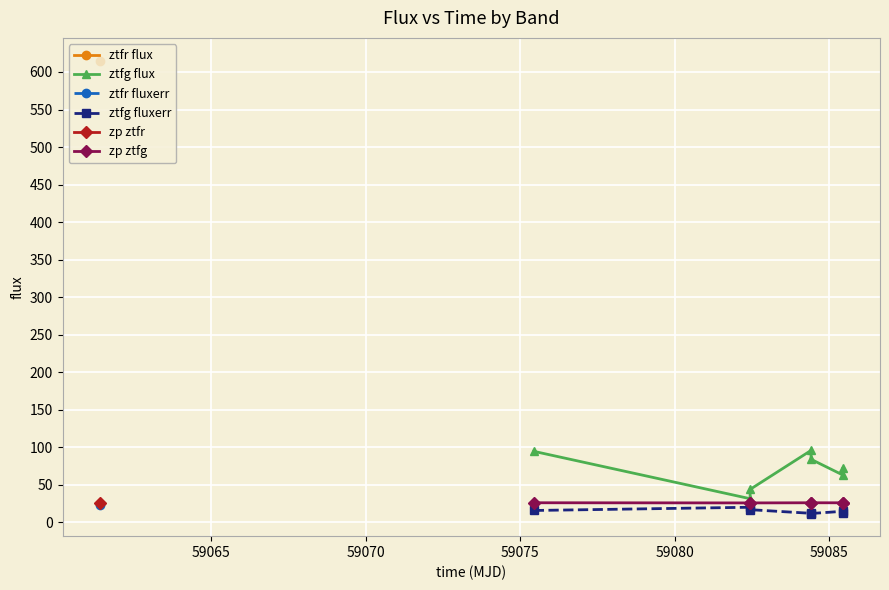

What is the value of the zp ztfg point at the 4th from the left?

26.0